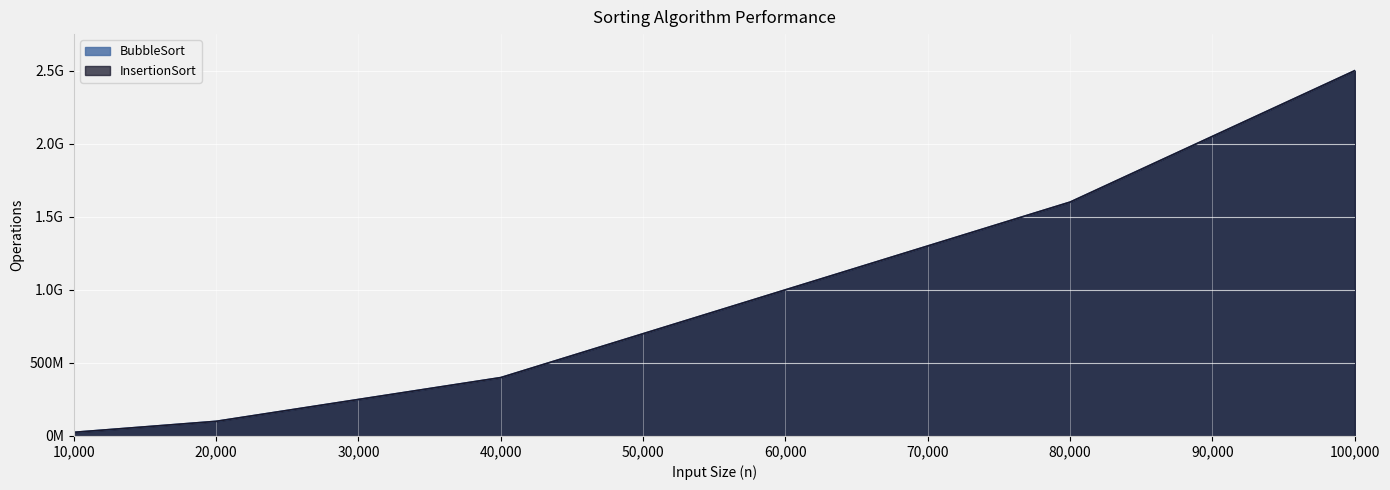

How many values in the InsertionSort series are below 399665715?

2